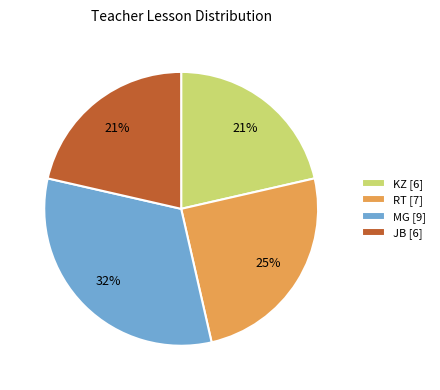

Do RT [7] and JB [6] together represent more than half of the pie?

No